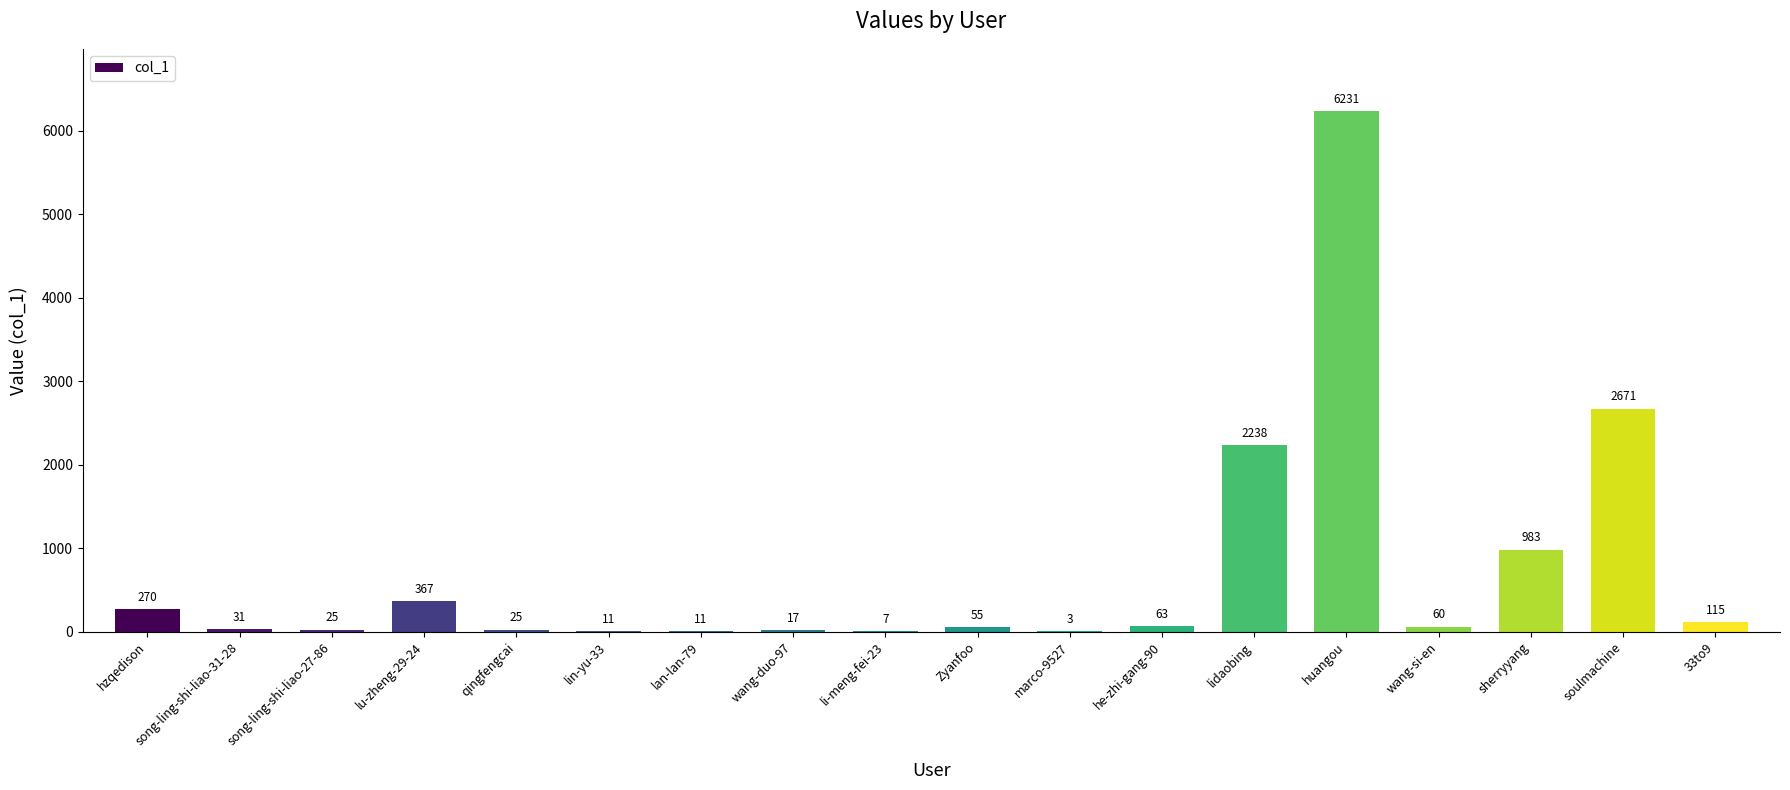

Does the chart contain stacked bars?

No